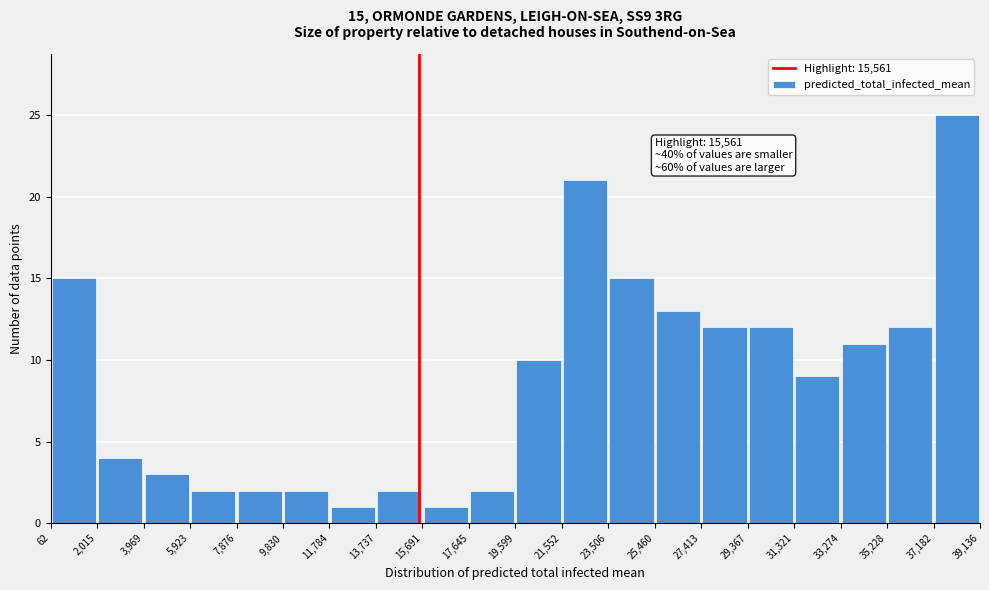

Which range on the x-axis has the tallest bar?

37,182 to 39,136